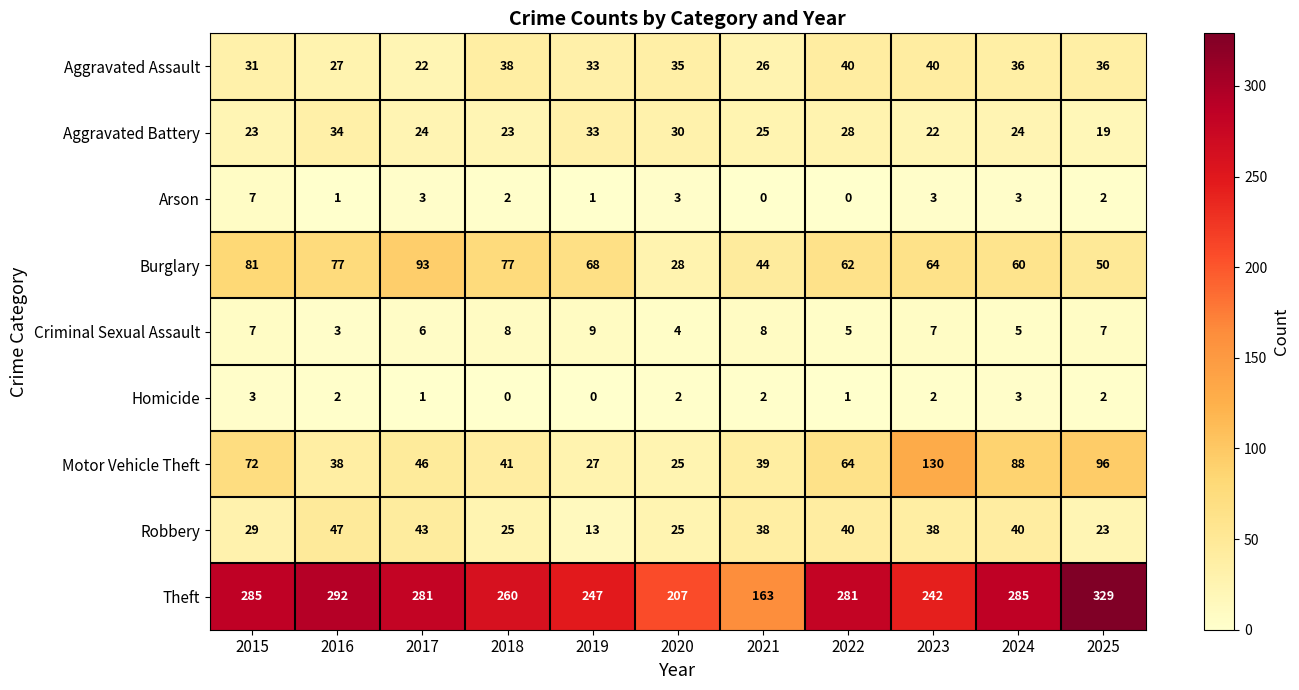

Rank the series by their maximum value, from highest to lowest.

Theft, Motor Vehicle Theft, Burglary, Robbery, Aggravated Assault, Aggravated Battery, Criminal Sexual Assault, Arson, Homicide